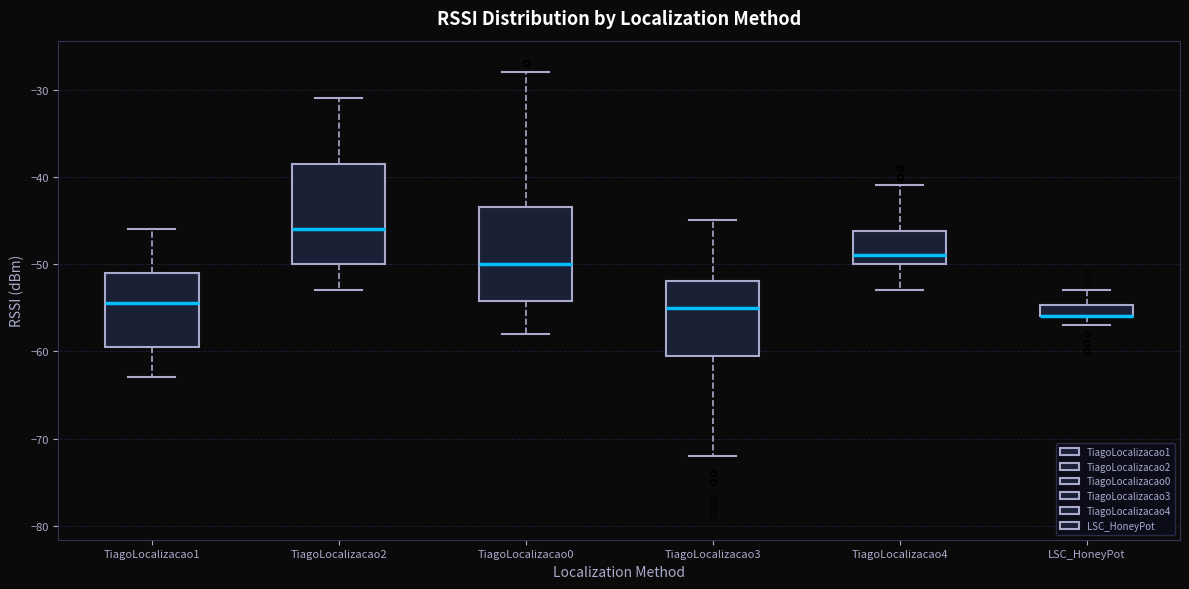

Where does the median line of the box for TiagoLocalizacao4 sit on the y-axis? The values are not printed on the chart, so give them approximately, as read against the axis.

-49